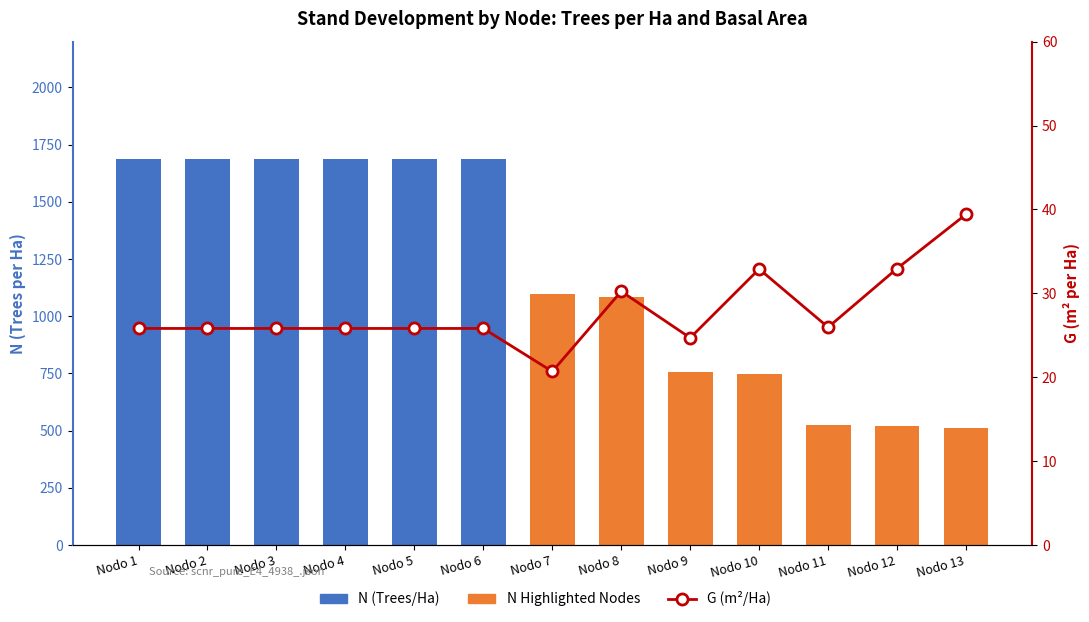

The N (Trees/Ha) series shows 872.9 at Nodo 12. True or false?

False